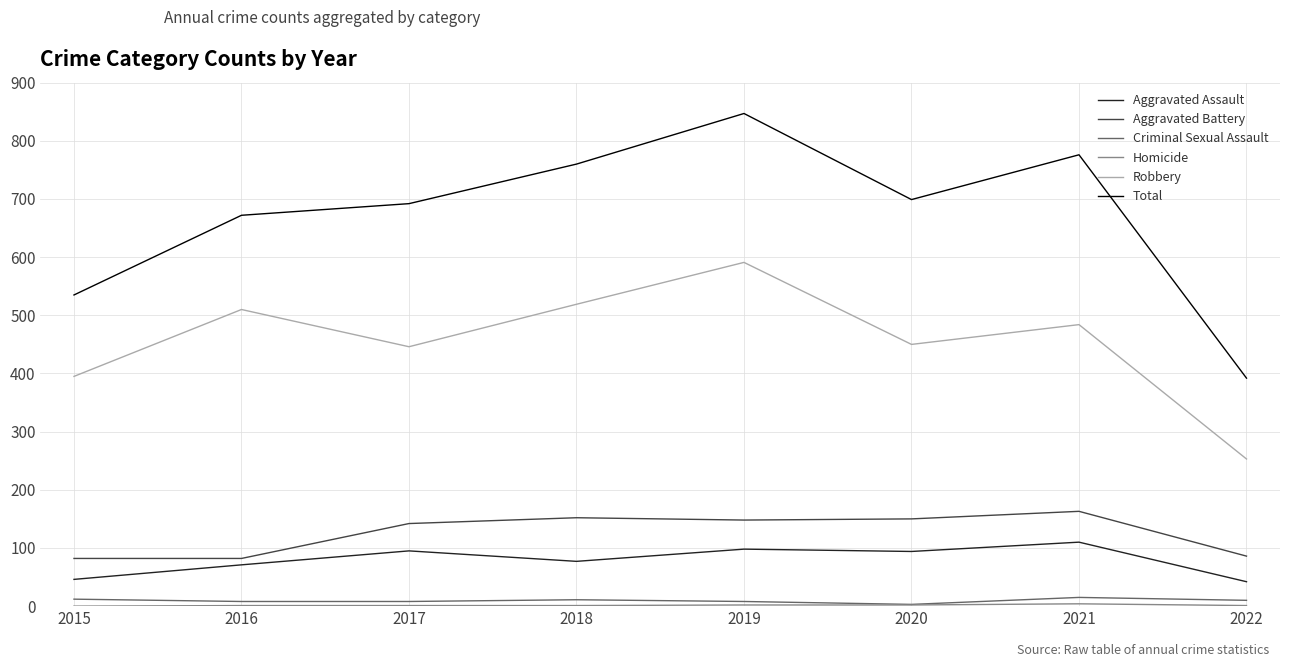

The value of Aggravated Assault at 2020 is 168. True or false?

False